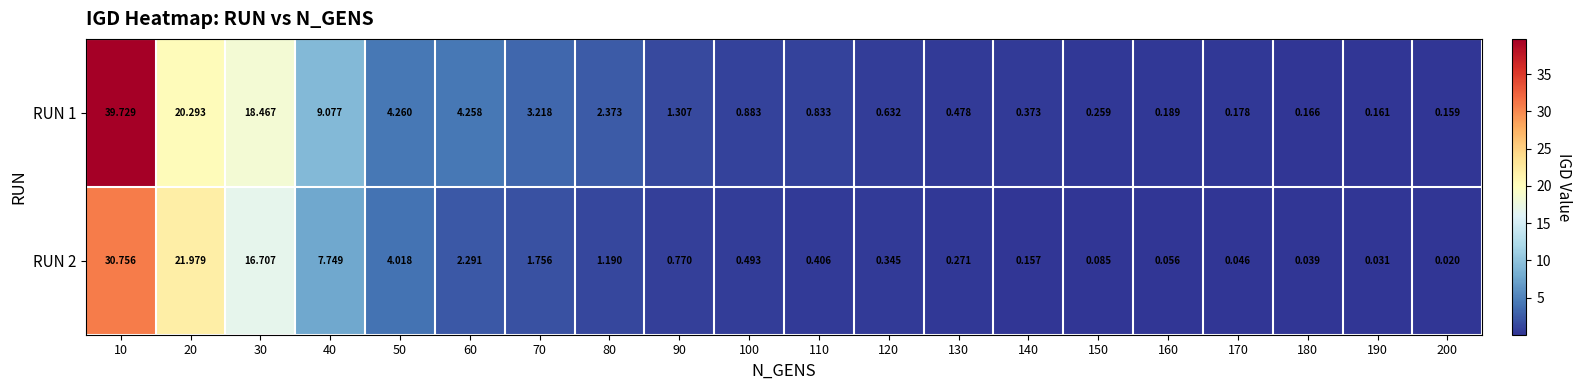

At which category is the sum across all series the highest?

10